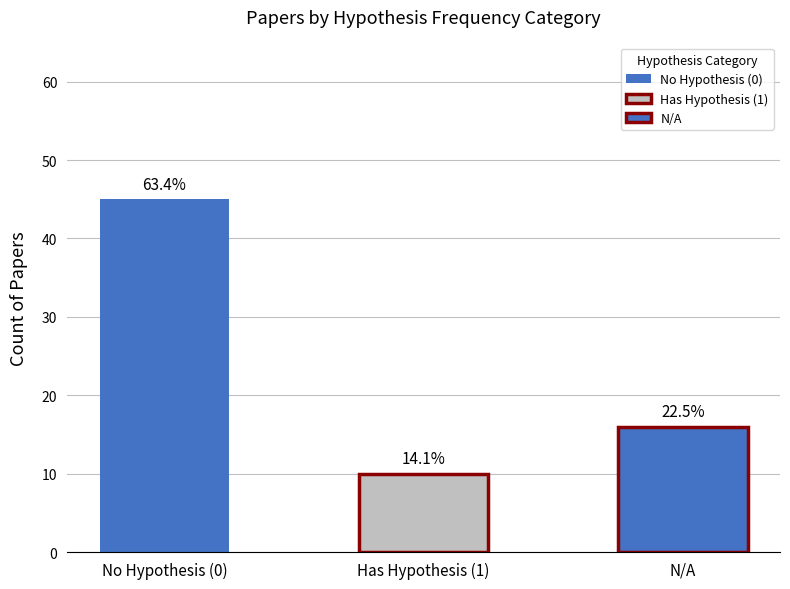

What position from the left is No Hypothesis (0)?

1